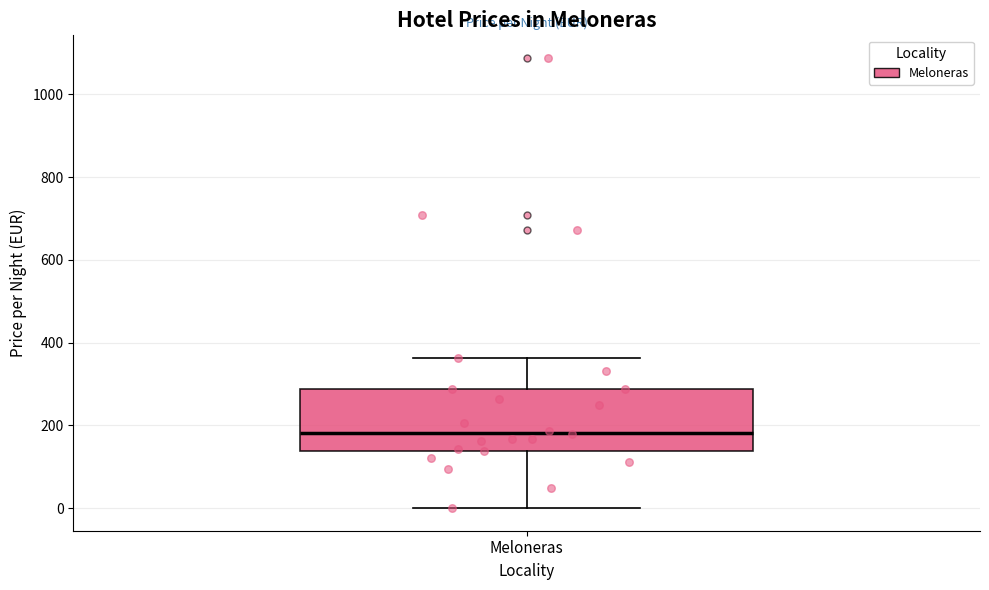

Where is the upper edge of the box for Meloneras on the y-axis? The values are not printed on the chart, so give them approximately, as read against the axis.

280